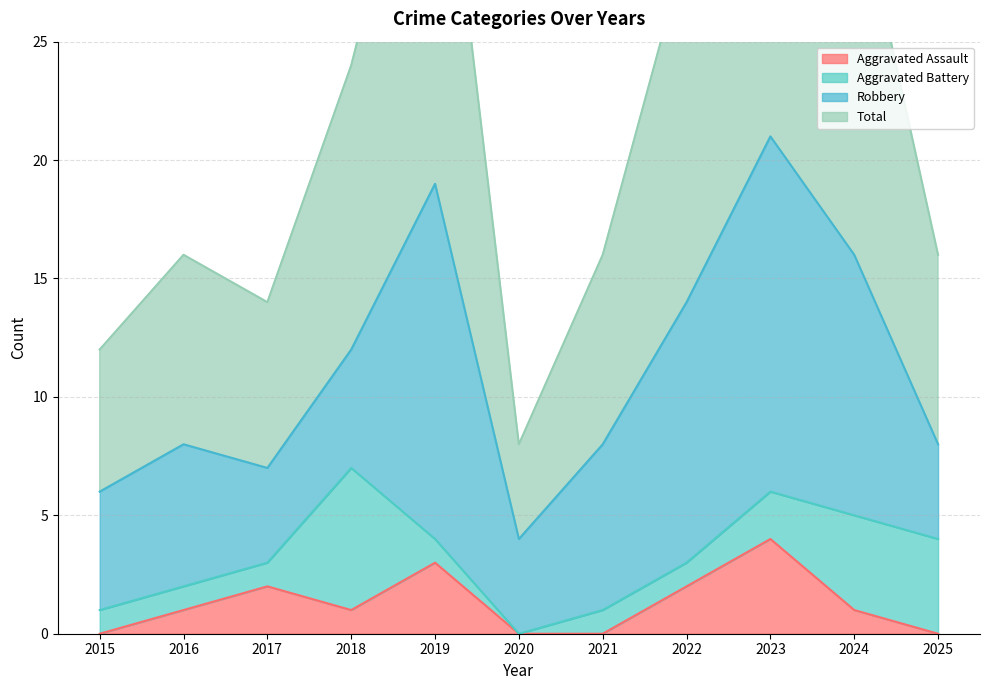

What is the sum of all Total values?

247